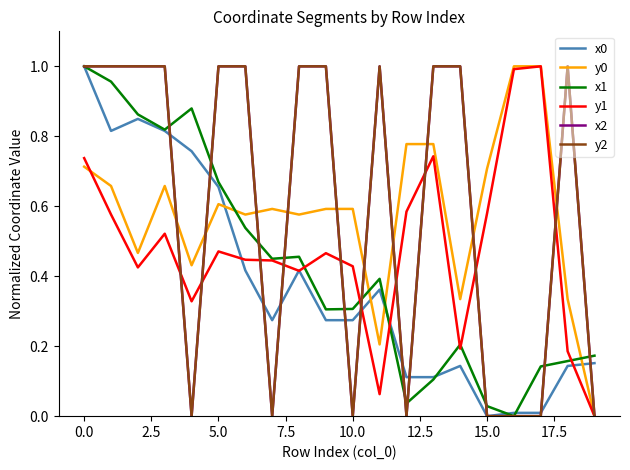

The x2 series shows 0.4 at 15.0. True or false?

False